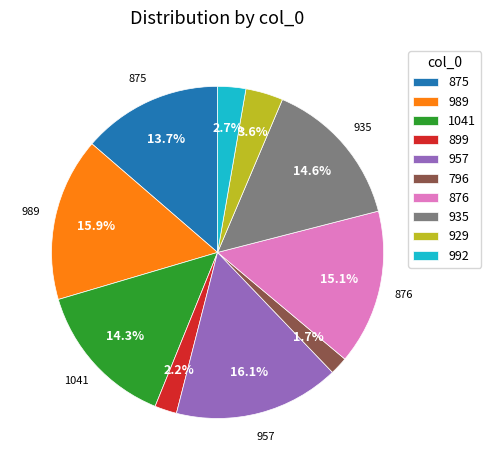

Is there a majority slice in this chart?

No